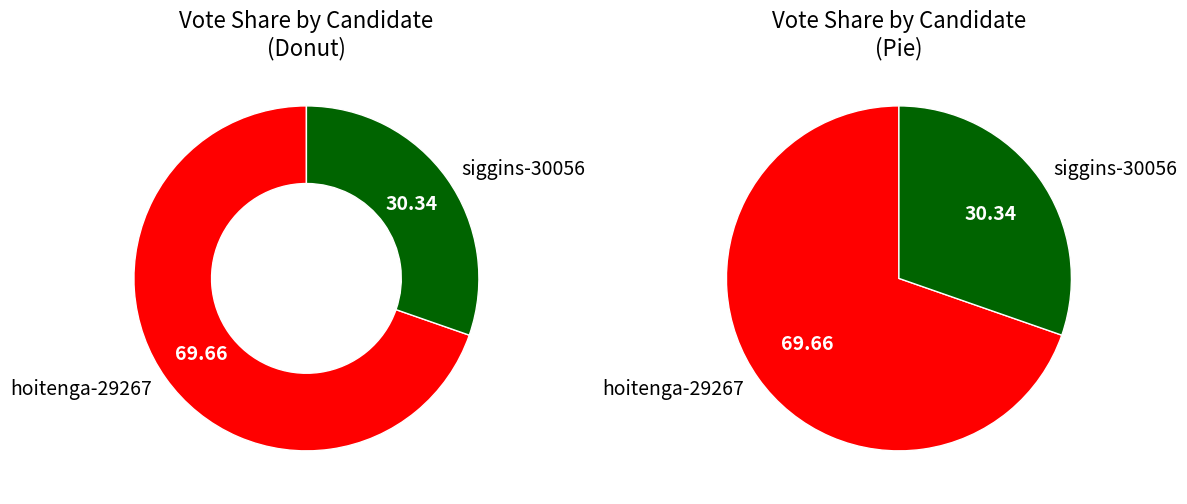

How many segments does this pie chart have?

2